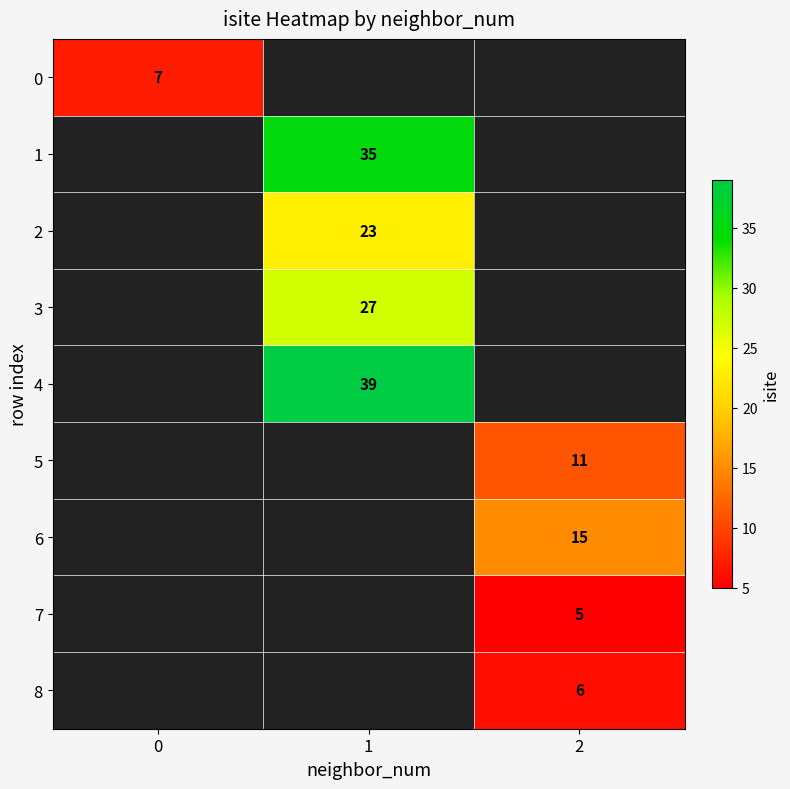

Is it true that 5 equals 11 at 2?

True